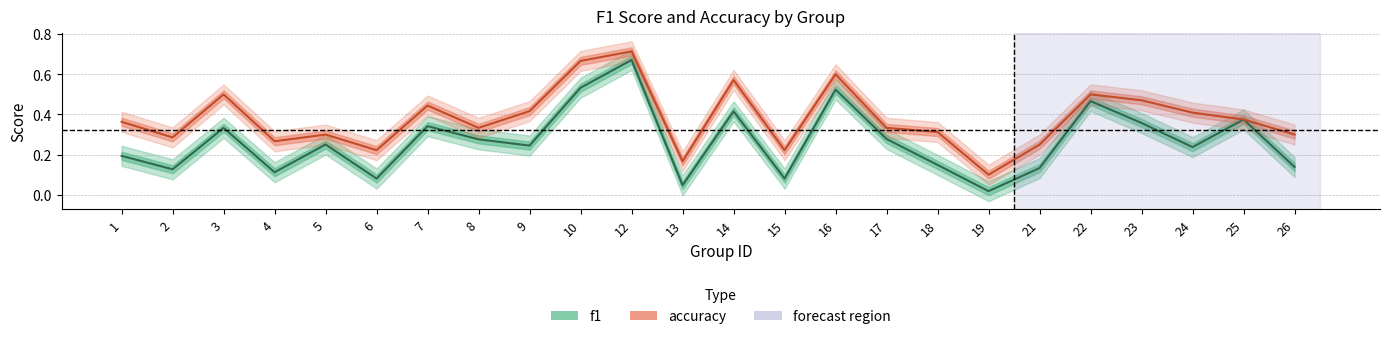

How many series are shown in this chart?

2